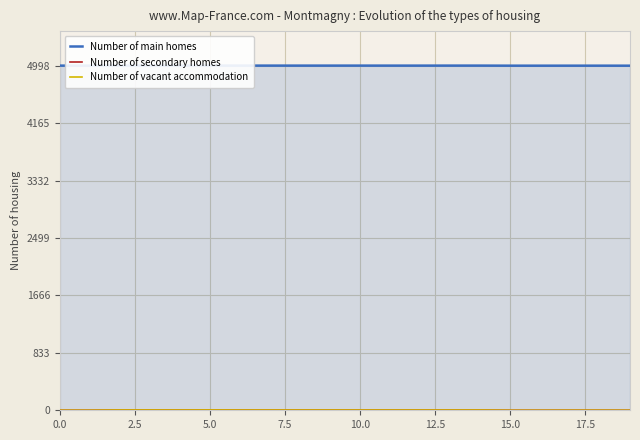

True or false: Number of vacant accommodation and Number of main homes intersect in this chart.

False